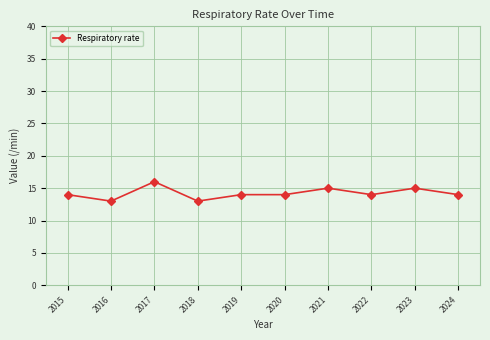

What is the difference between the maximum and minimum values?

3